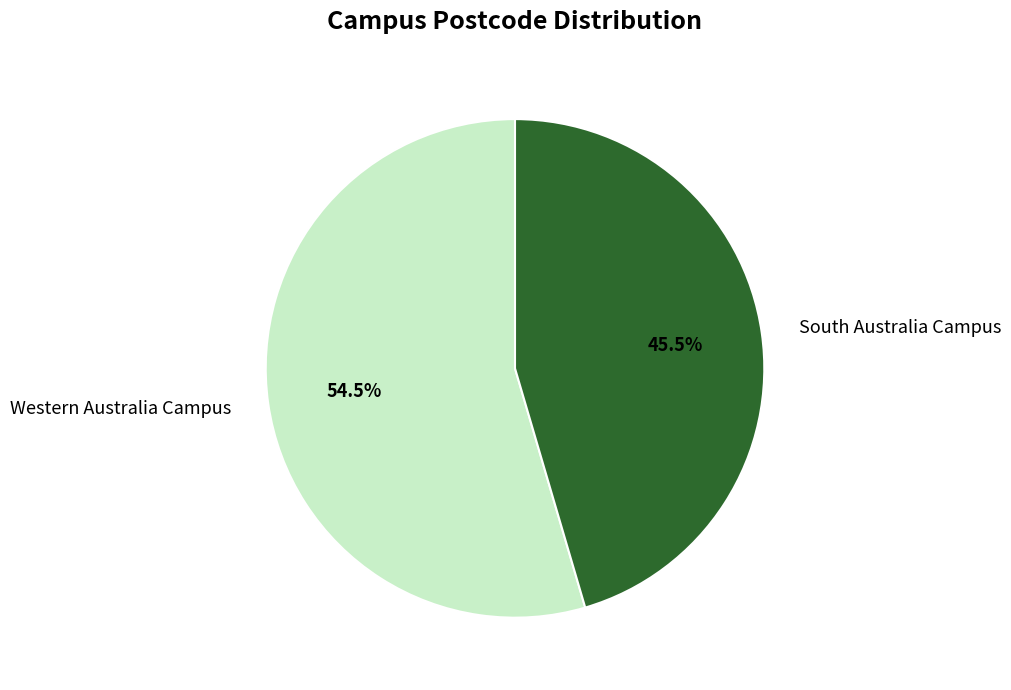

Rank the categories by value from lowest to highest.

South Australia Campus, Western Australia Campus